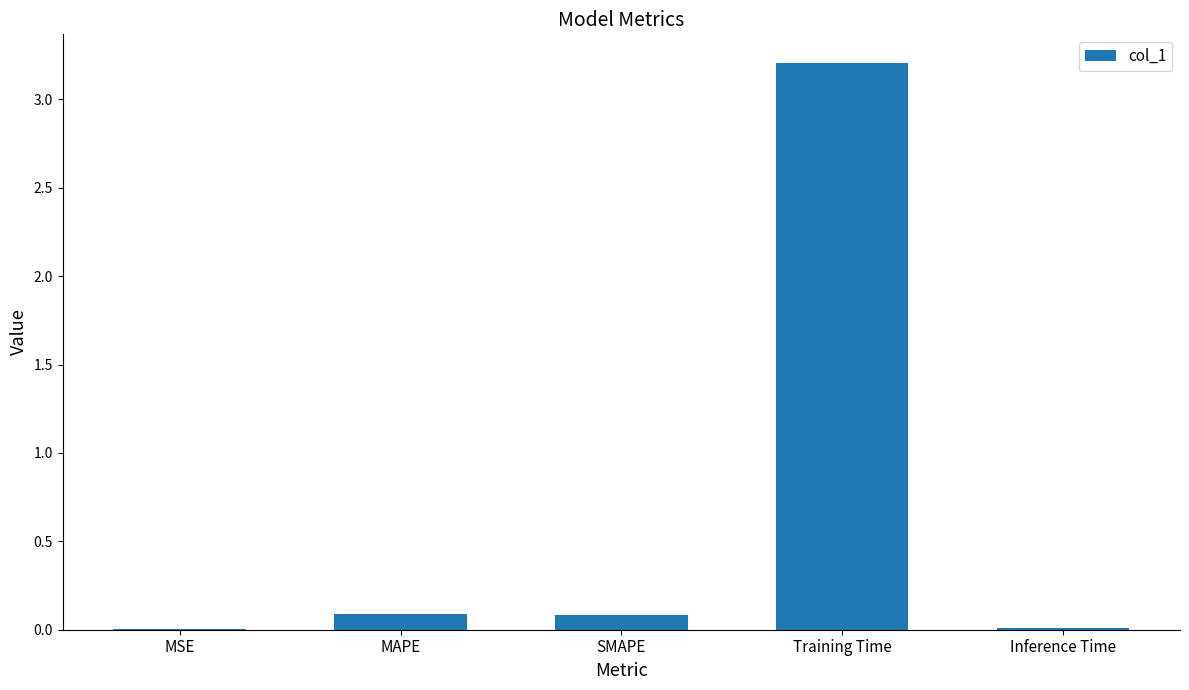

The chart shows a value of 0.0 at Inference Time. True or false?

True